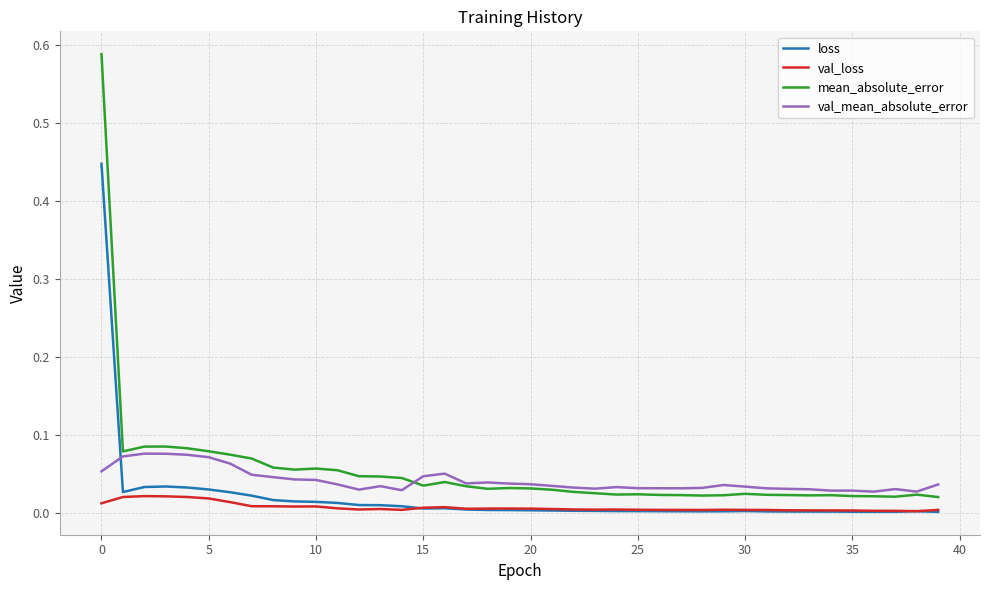

What are all the series names shown in the legend?

loss, val_loss, mean_absolute_error, val_mean_absolute_error